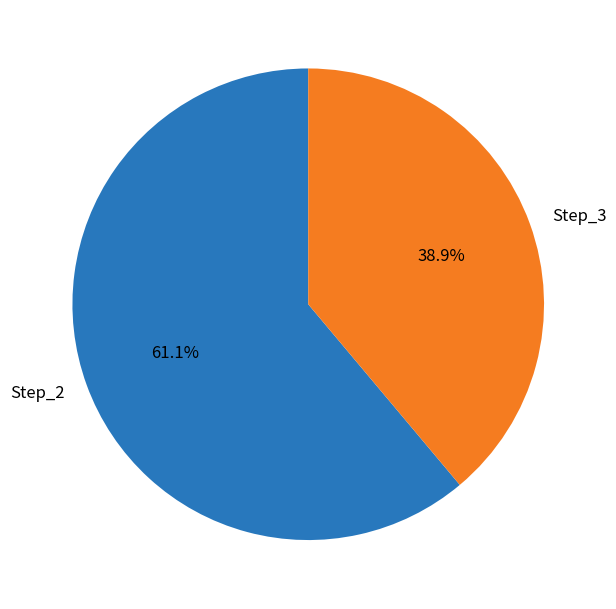

What portion of the pie excludes Step_3?

61.1%